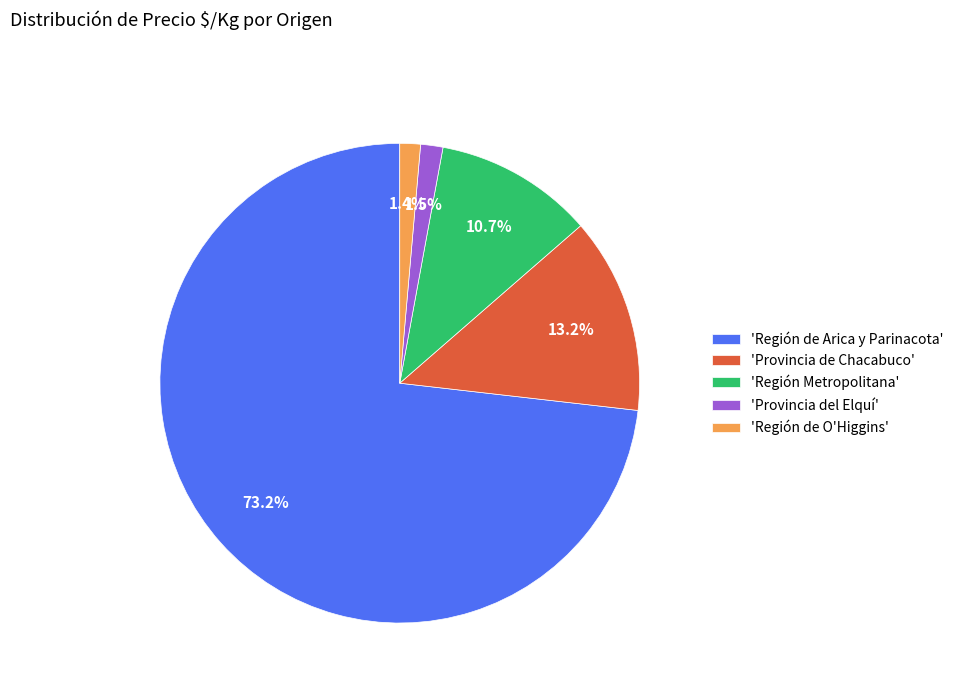

Between 'Región Metropolitana' and 'Provincia del Elquí', which is larger?

'Región Metropolitana'